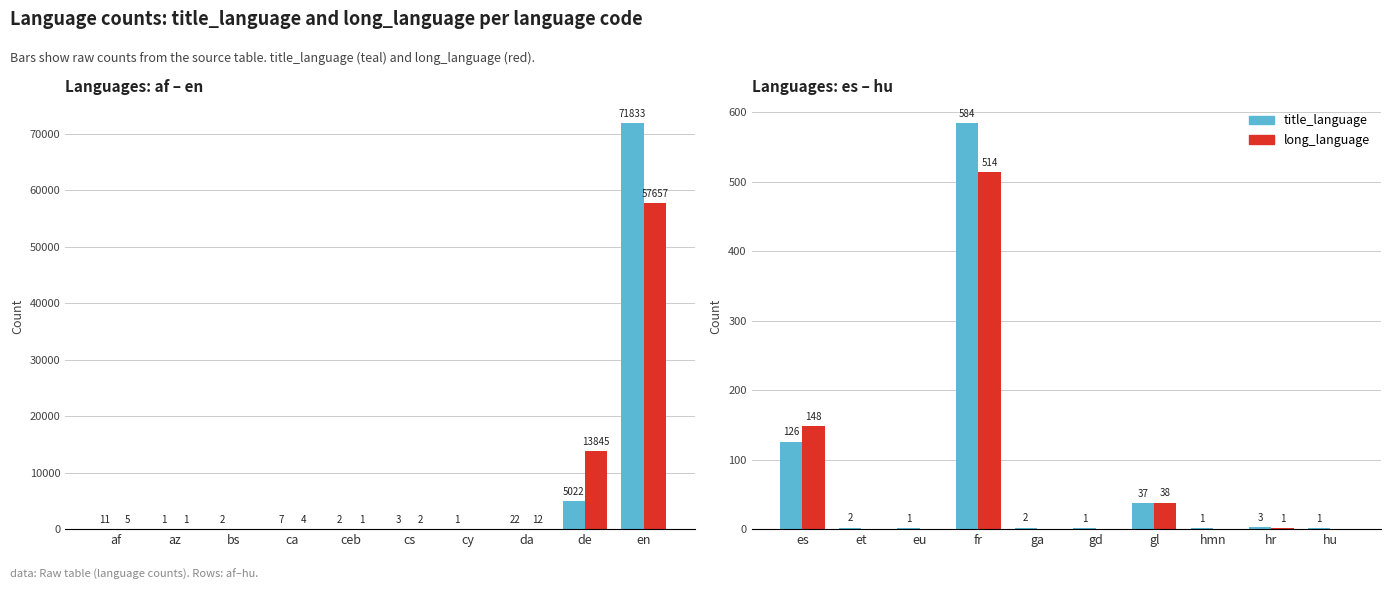

What is the label of the 8th bar from the right?

eu